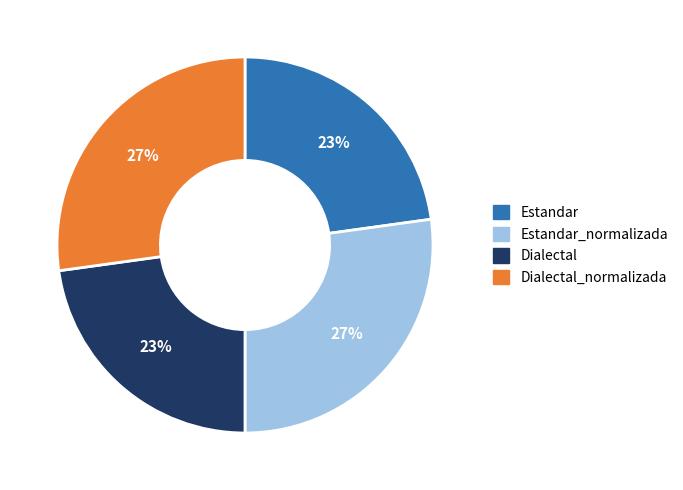

To the nearest percent, what is the difference between the largest and smallest slice percentages?

4%